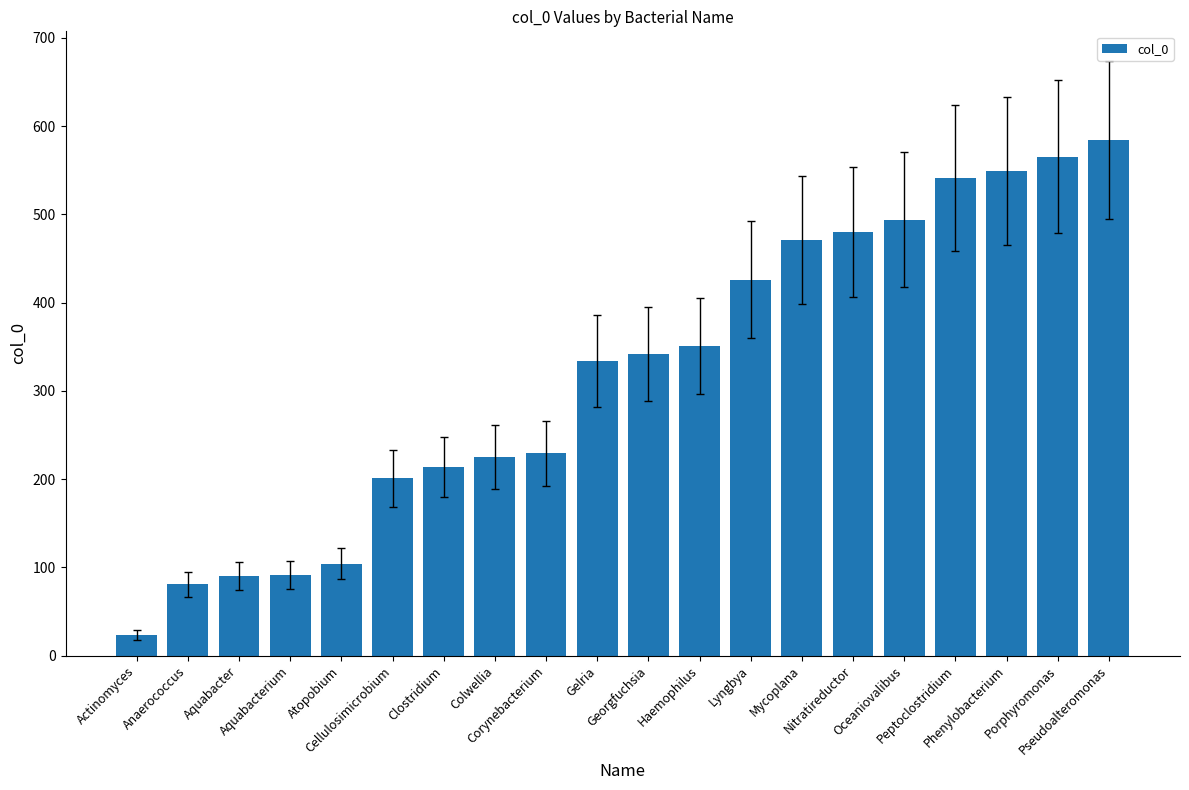

What is the change in value from Atopobium to Clostridium?

+110